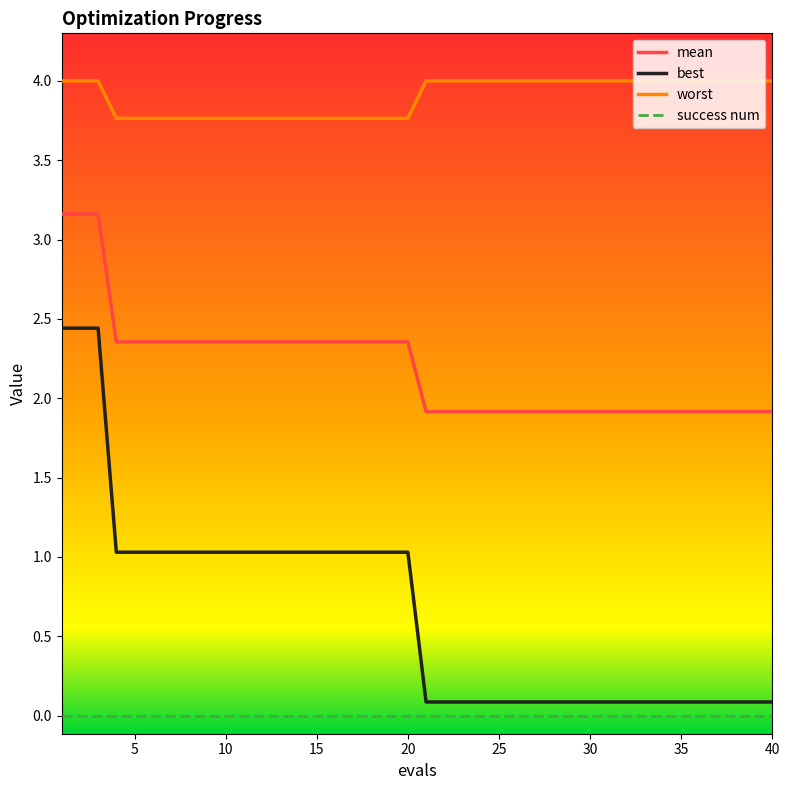

True or false: best and mean cross at least once.

False